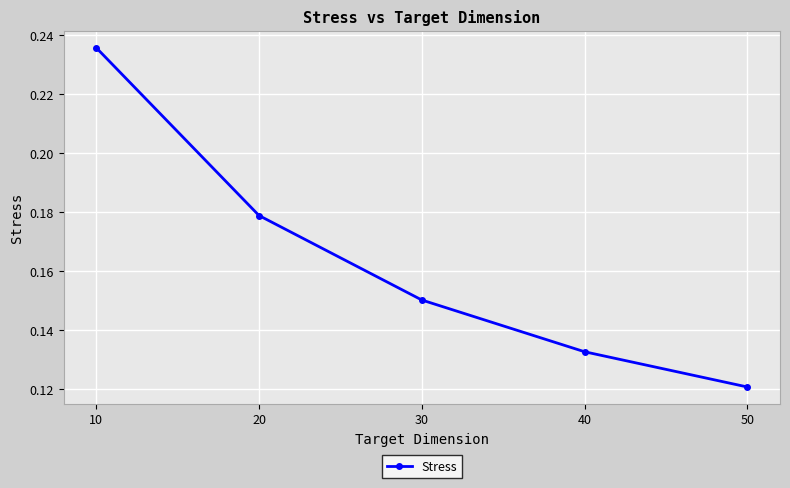

Count the values in the range 0 to 1.

5